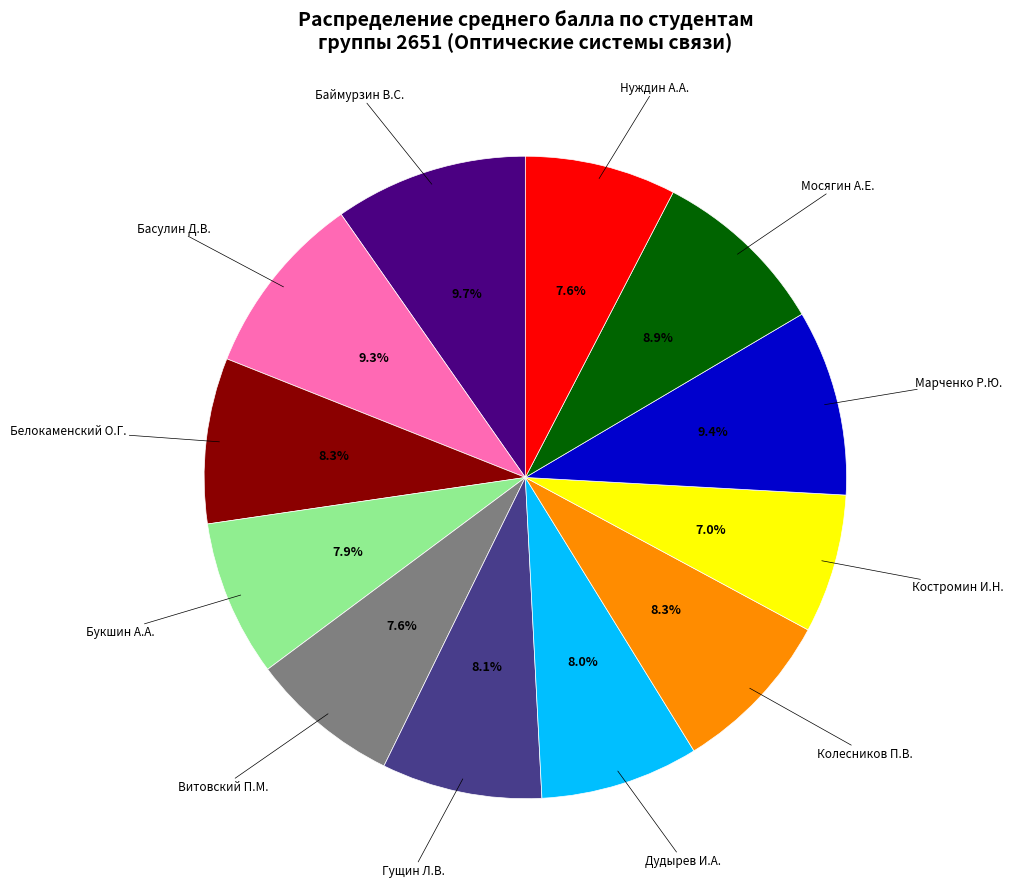

What is the ratio of the value at Колесников П.В. to the value at Басулин Д.В.?

0.9